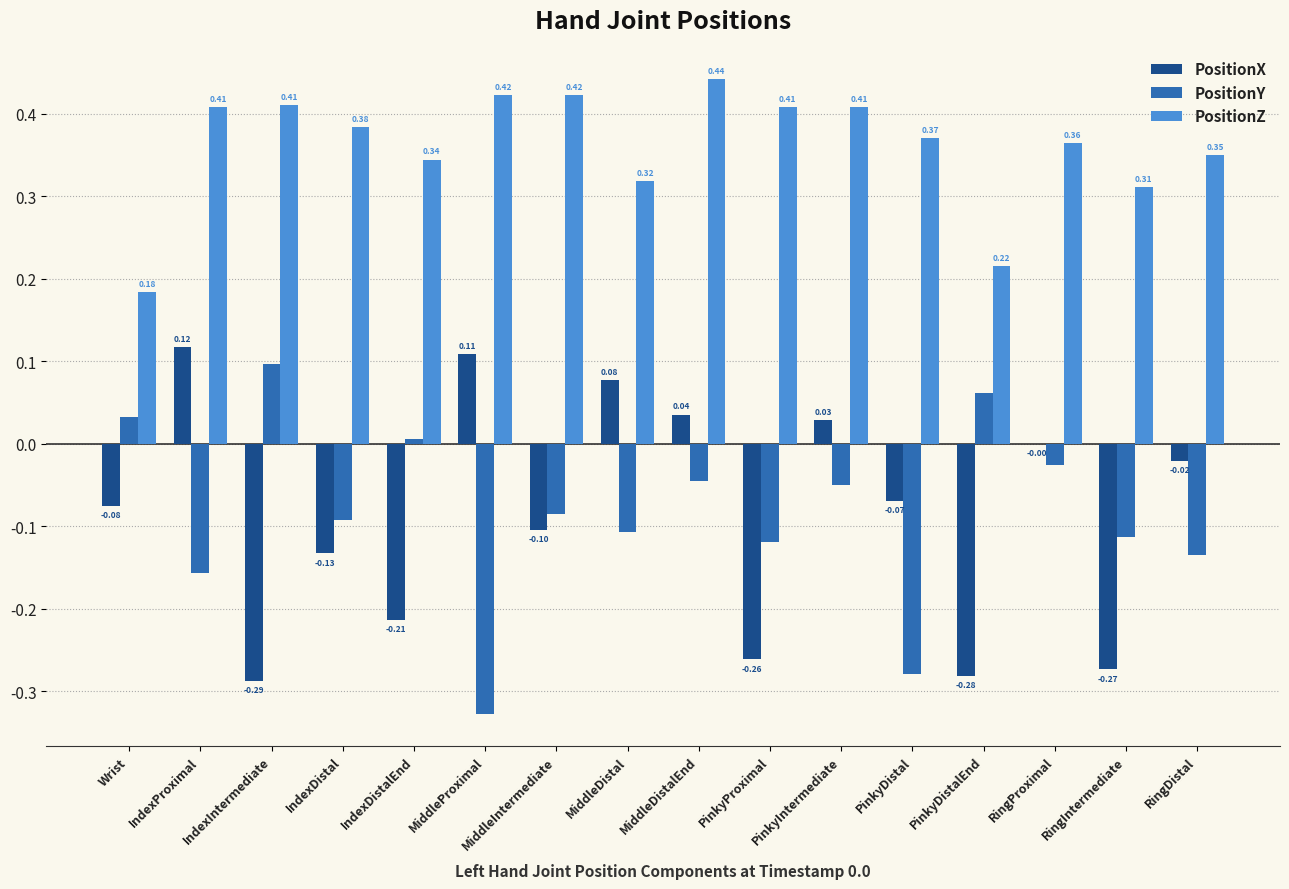

At which label does PositionX reach its peak?

IndexProximal